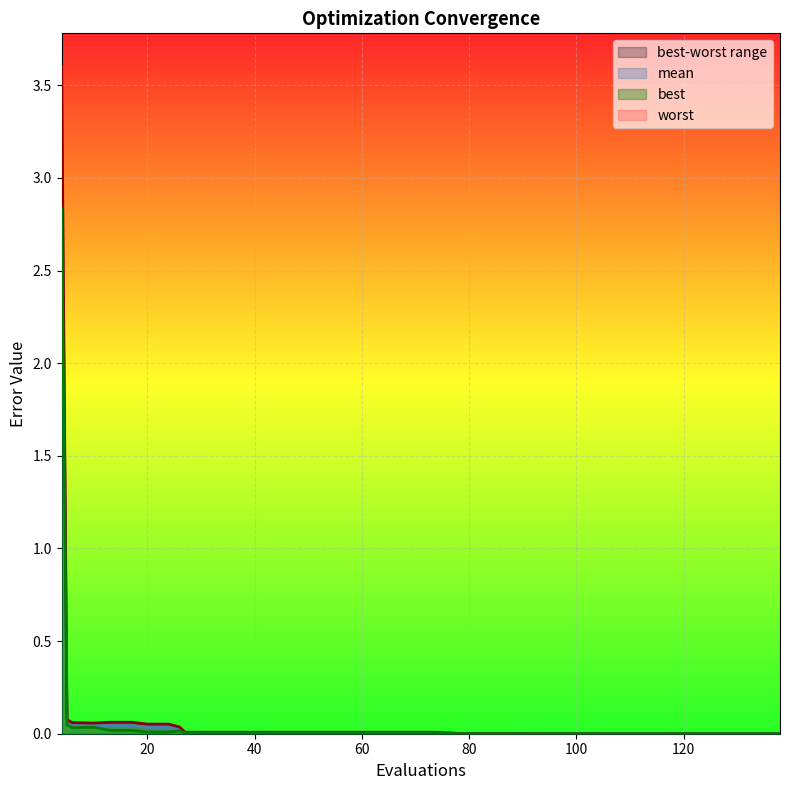

What is the difference between the maximum and minimum values in the worst series?

3.6